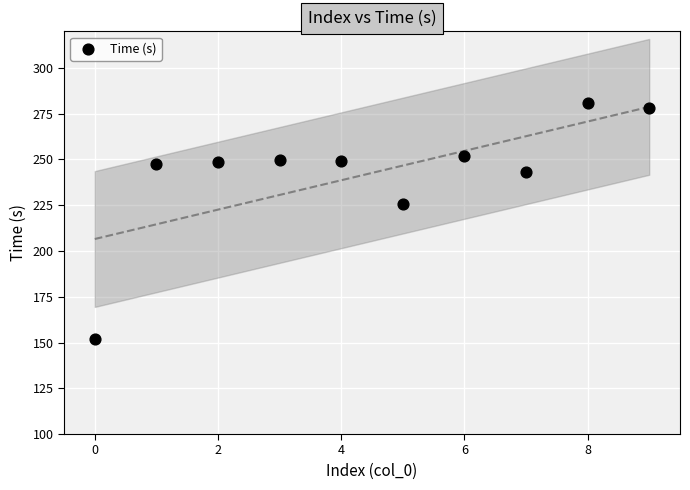

What is the range of Y values (max minus min)?

128.4